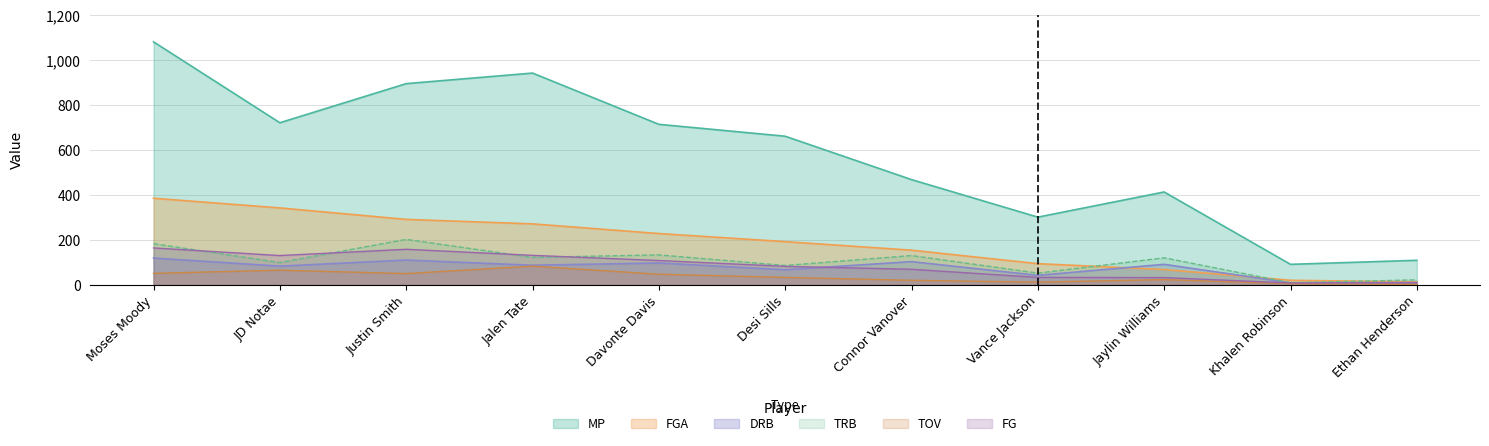

Which series has the largest total across all categories?

MP